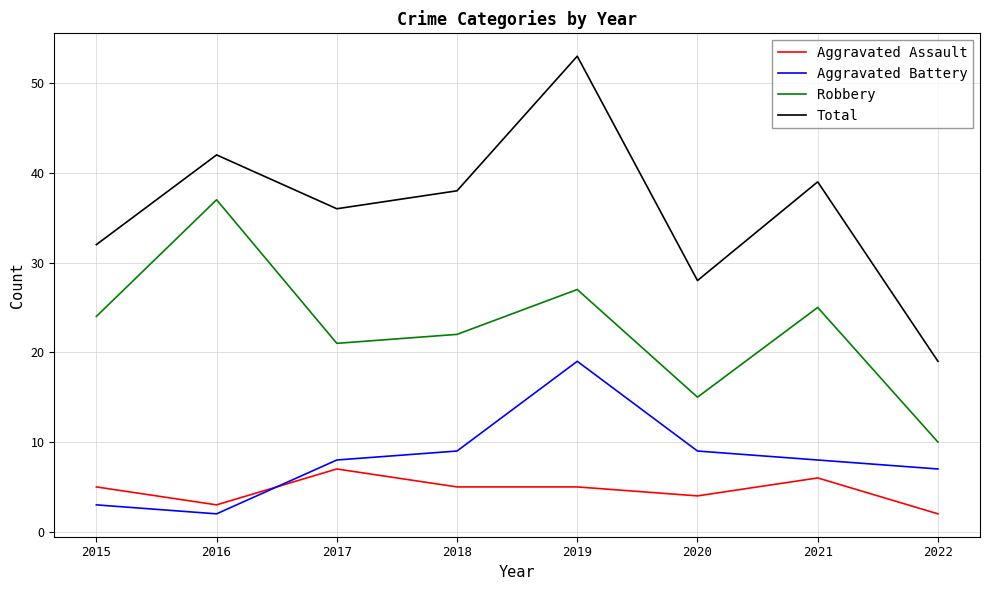

What value does the Aggravated Assault series have at 2018?

5